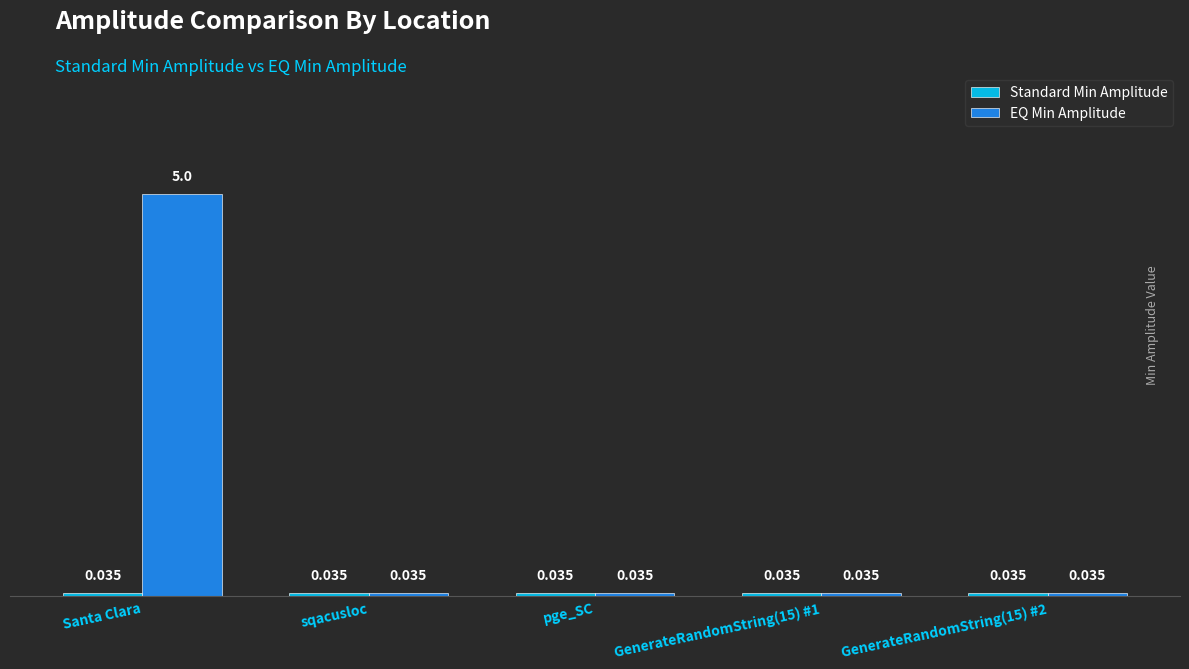

At which category is the sum across all series the highest?

Santa Clara